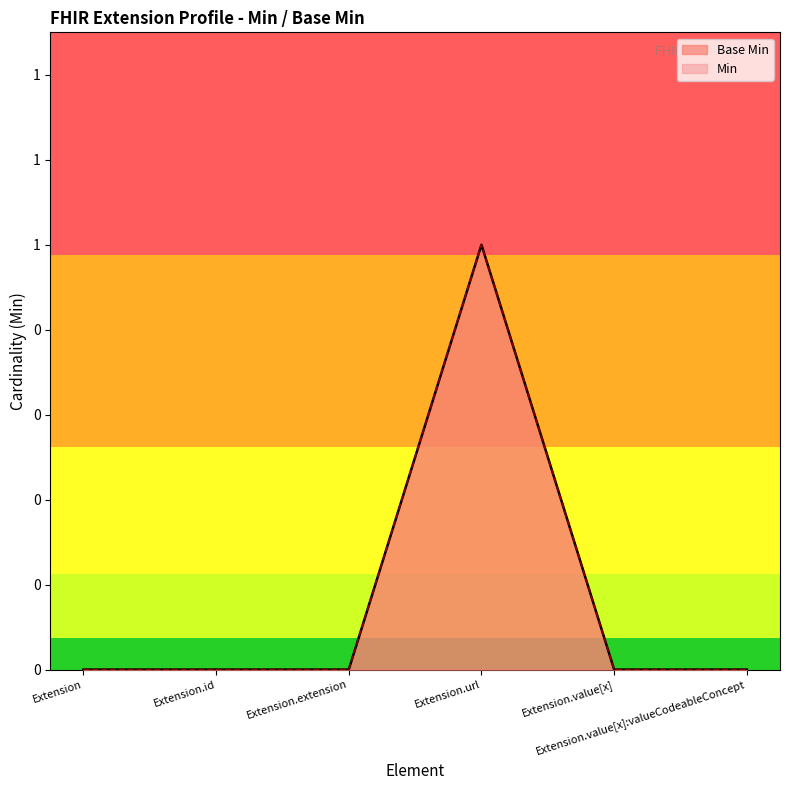

What is the difference between the maximum and minimum values in the Min series?

1